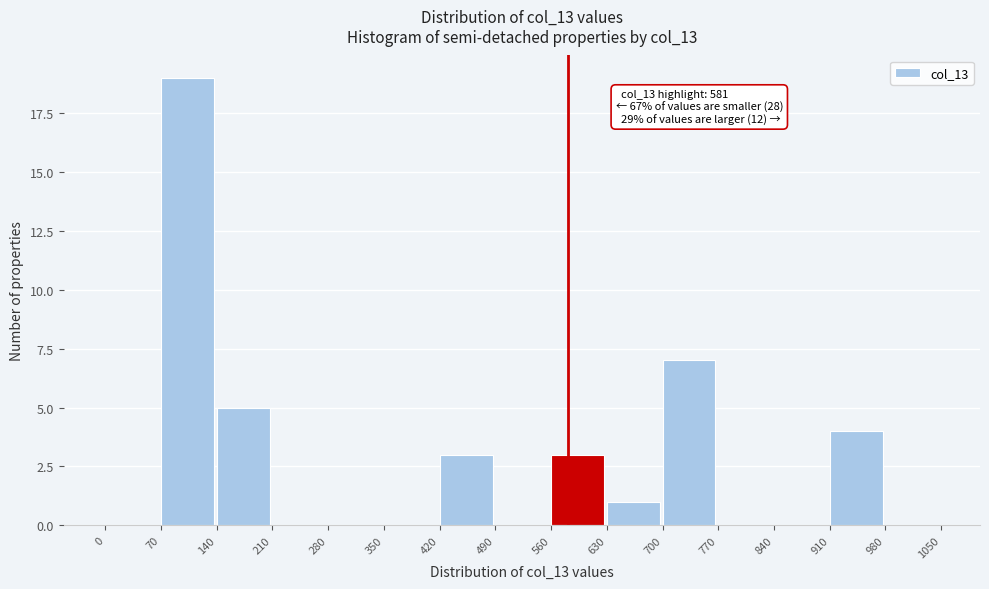

Over which range of the x-axis is the bar tallest?

70 to 140